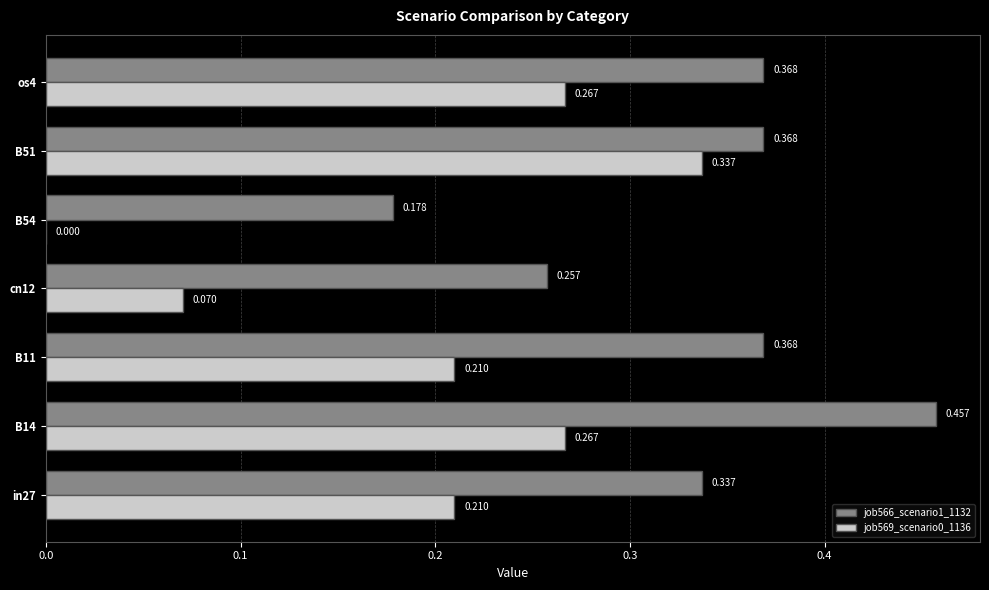

Is the value of job569_scenario0_1136 at B51 greater than the value of job566_scenario1_1132 at B54?

Yes